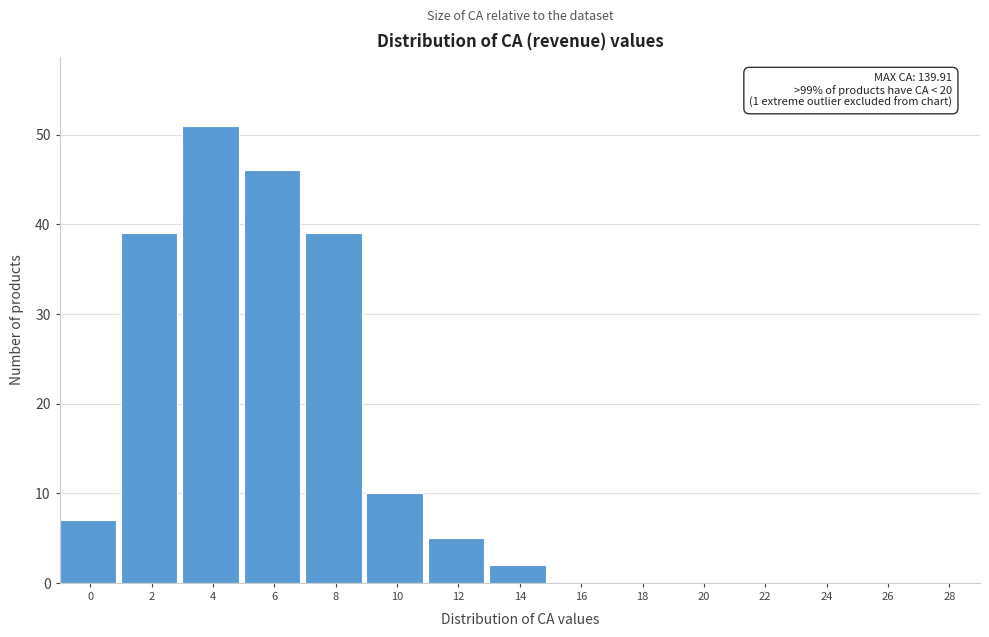

Reading left to right, transcribe all the data shown in this chart.

0=7	2=39	4=51	6=46	8=39	10=10	12=5	14=2	16=0	18=0	20=0	22=0	24=0	26=0	28=0